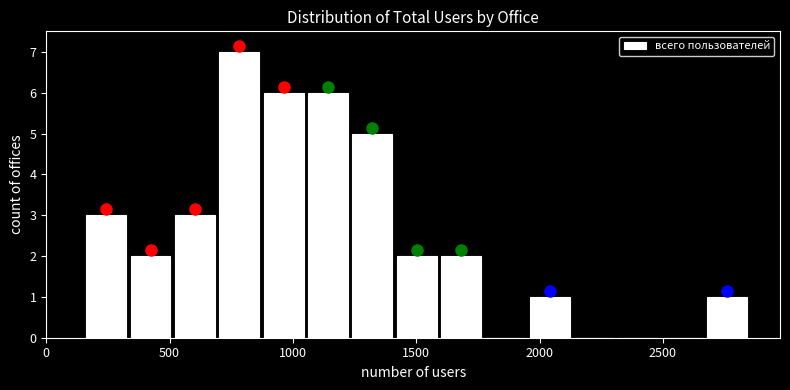

Read against the x-axis, roughly where is the centre of the tallest bar?

800